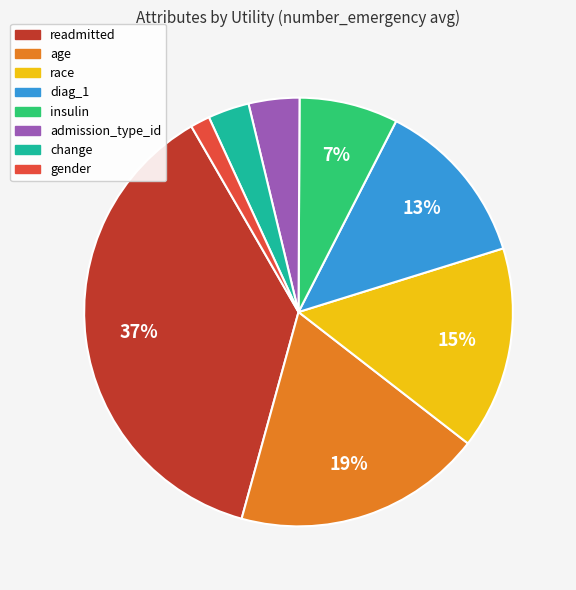

Do race and gender together represent more than half of the pie?

No